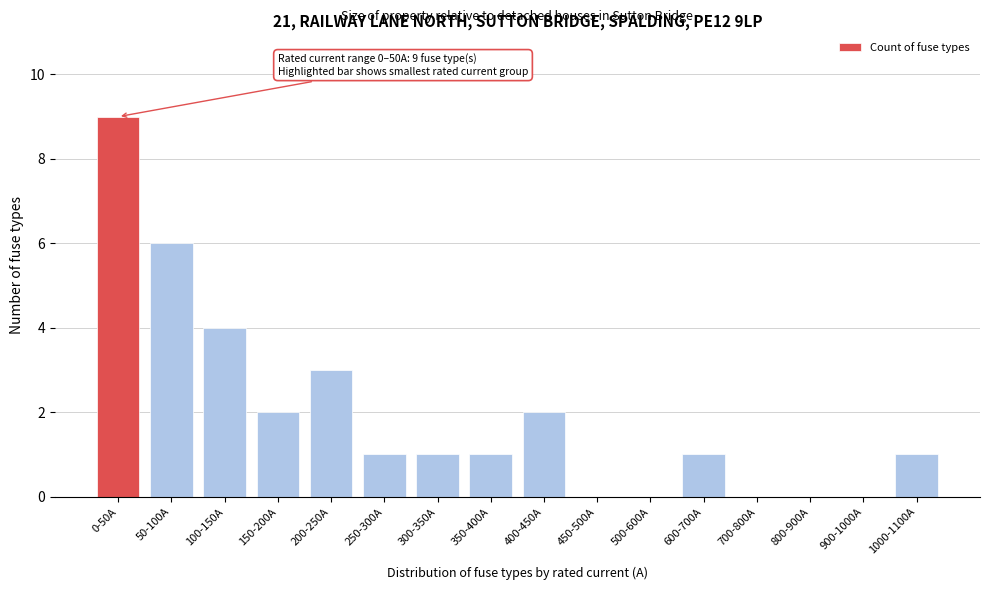

Reading right to left, transcribe all the data shown in this chart.

1000-1100A=1	900-1000A=0	800-900A=0	700-800A=0	600-700A=1	500-600A=0	450-500A=0	400-450A=2	350-400A=1	300-350A=1	250-300A=1	200-250A=3	150-200A=2	100-150A=4	50-100A=6	0-50A=9